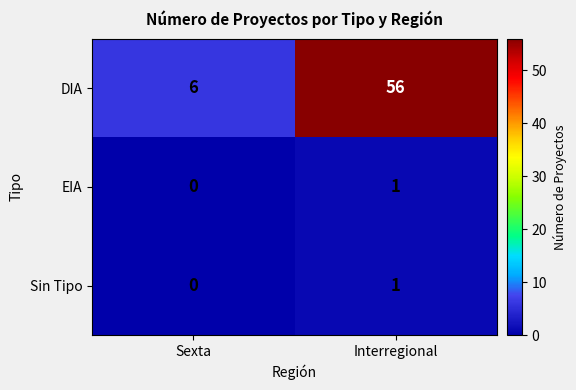

Which series has the widest spread of values?

DIA